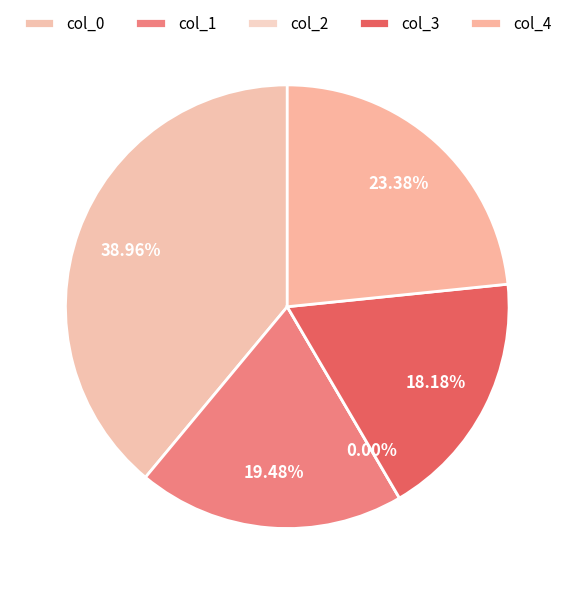

What percentage is the 3 slice, to the nearest percent?

18%